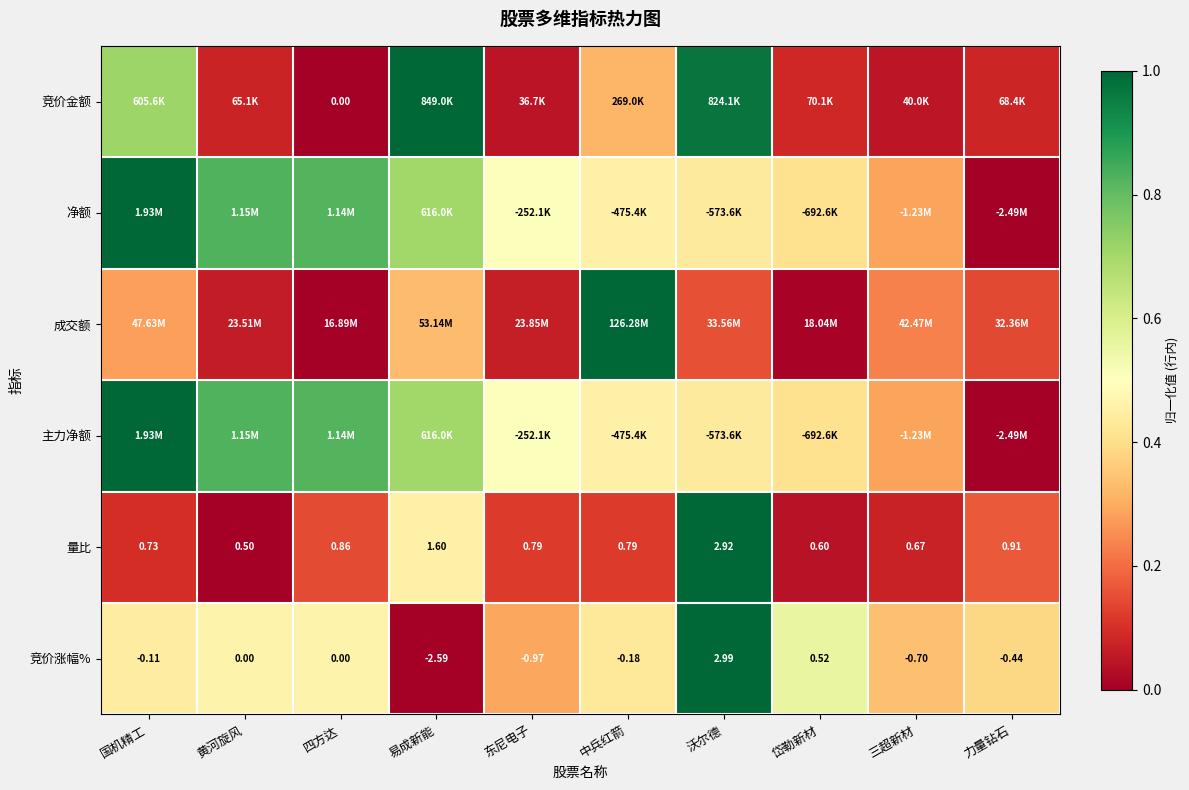

How many data points does each series have?

10